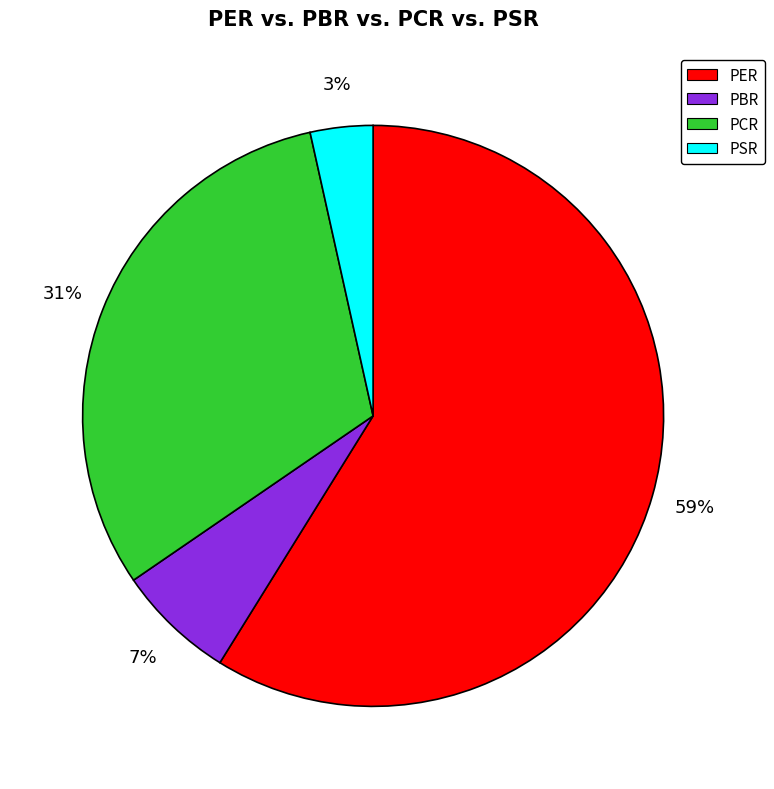

Which category has the biggest portion of the pie?

PER